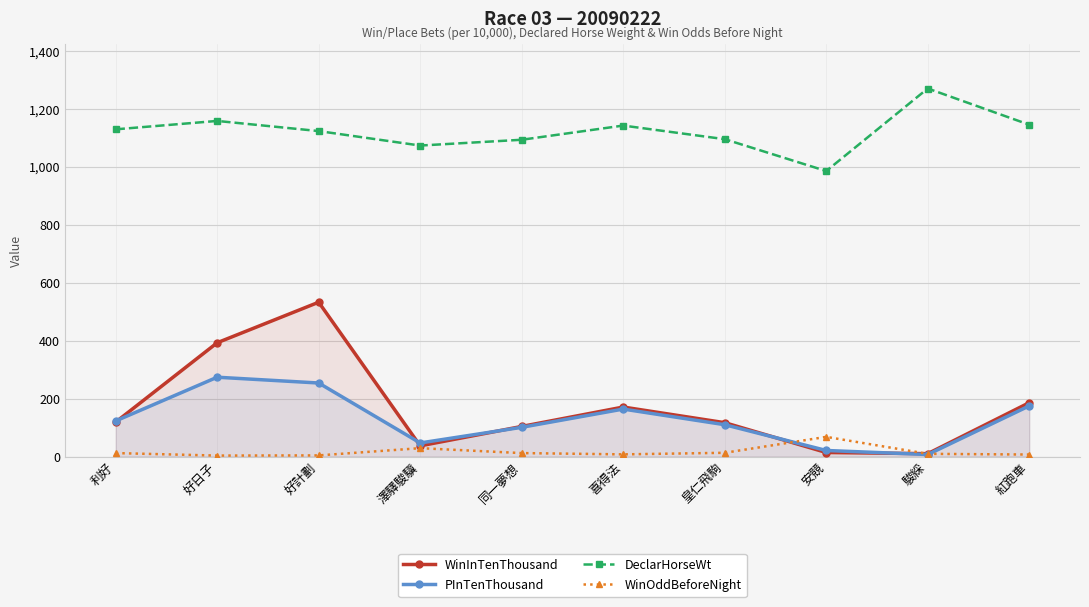

Where is PInTenThousand nearest to the value 140?

利好